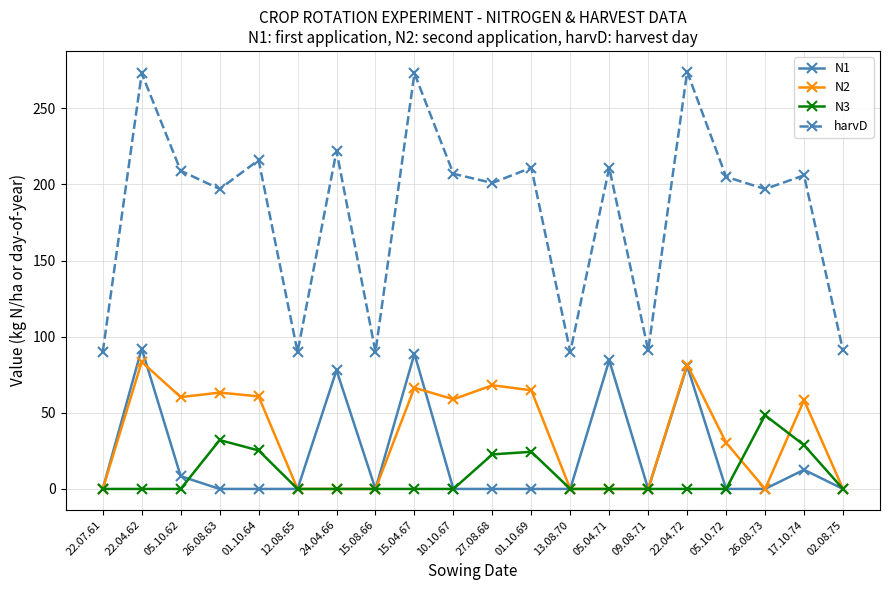

Which series has the largest total across all categories?

harvD